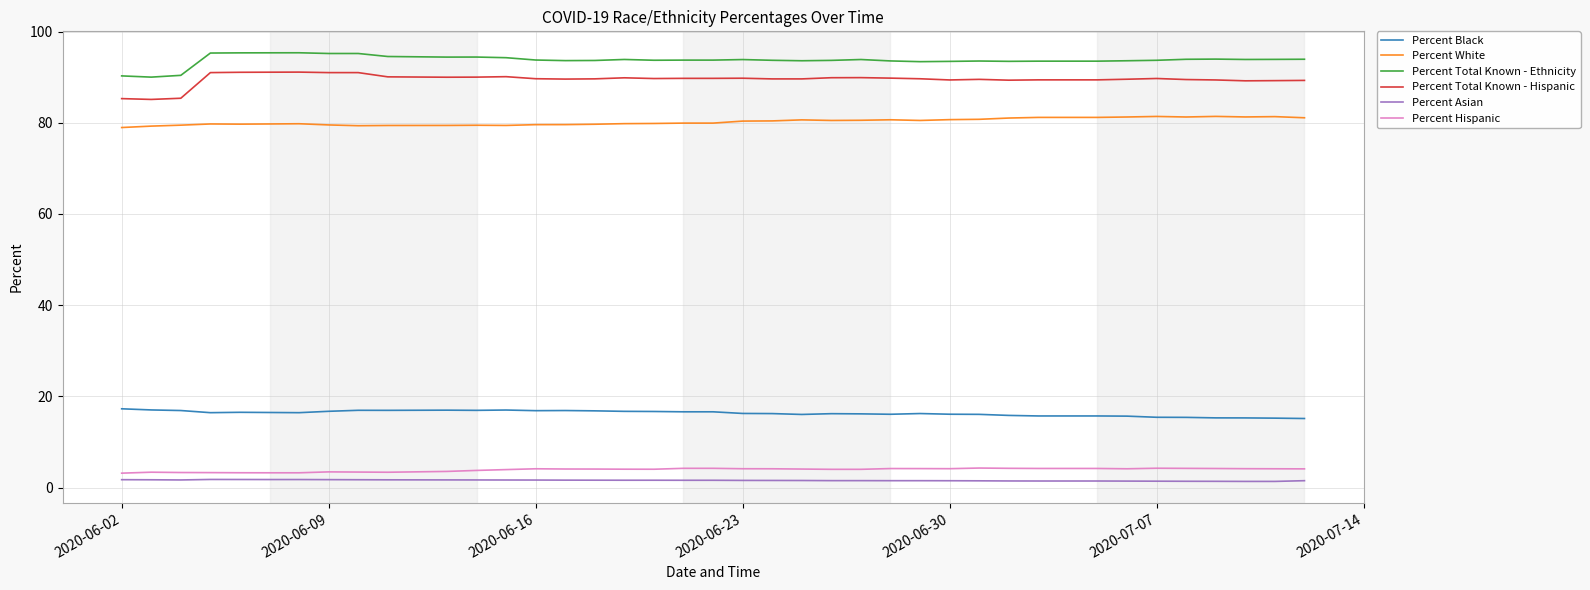

Which series has the largest total across all categories?

Percent Total Known - Ethnicity